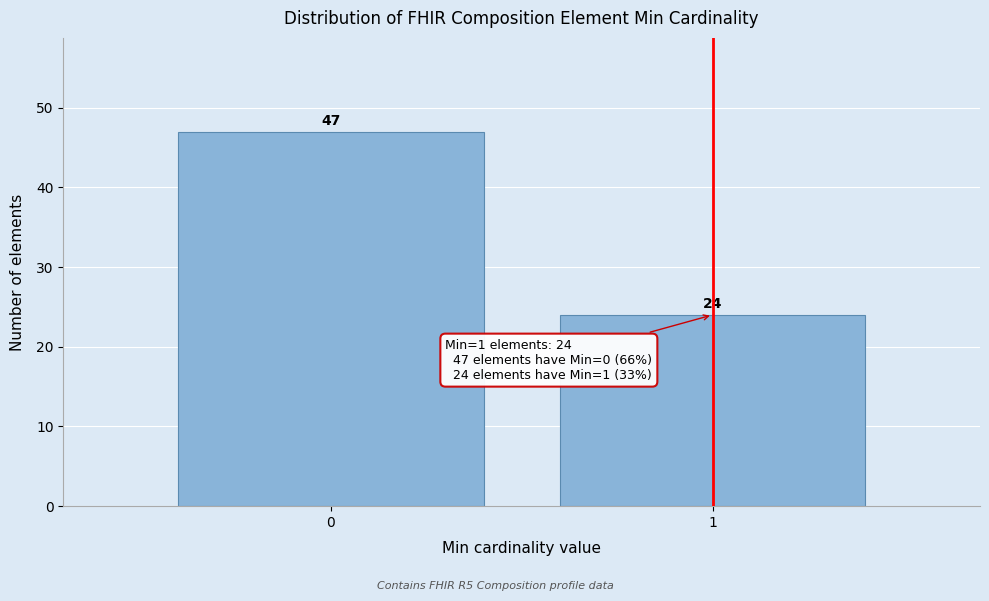

Reading left to right, what are all the values shown in this chart?

47	24